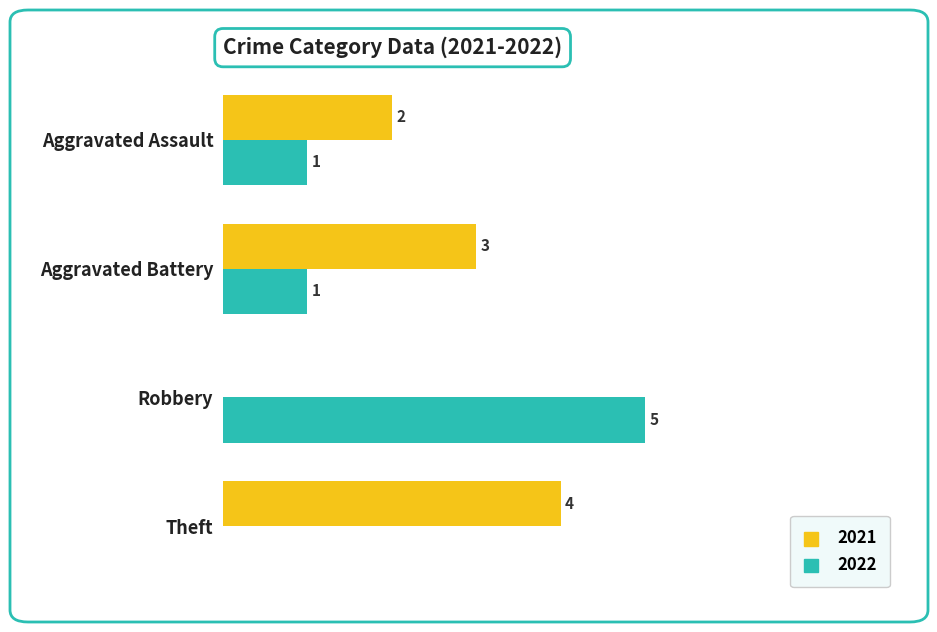

Where is 2021 nearest to the value 2?

Aggravated Assault